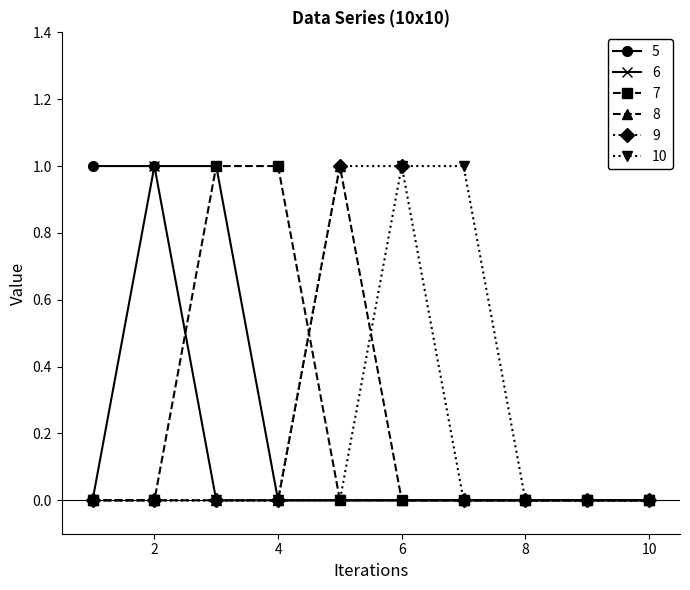

What is the sum of all 8 values?

1